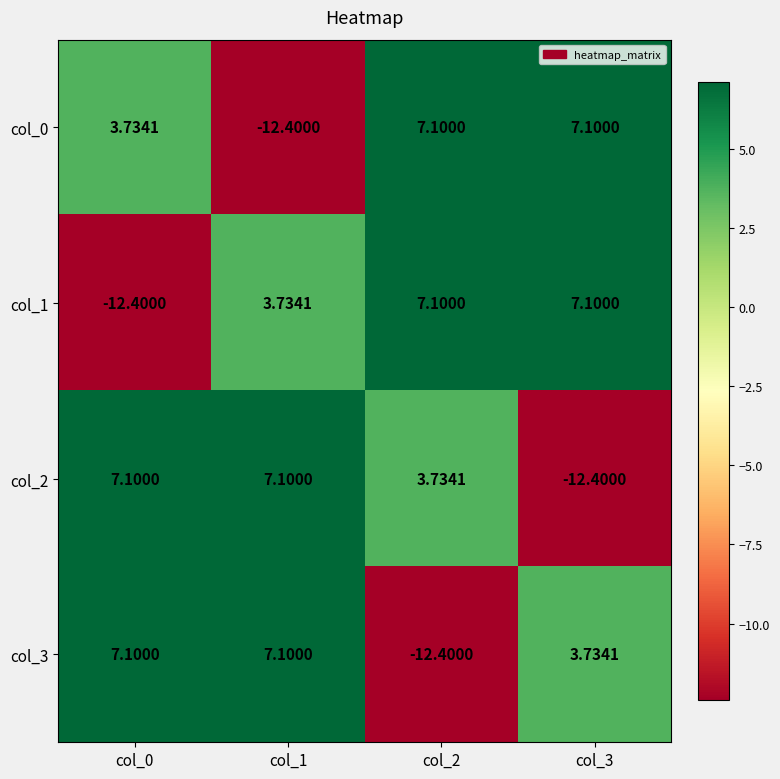

Is the value of col_3 at col_3 greater than the value of col_2 at col_1?

No